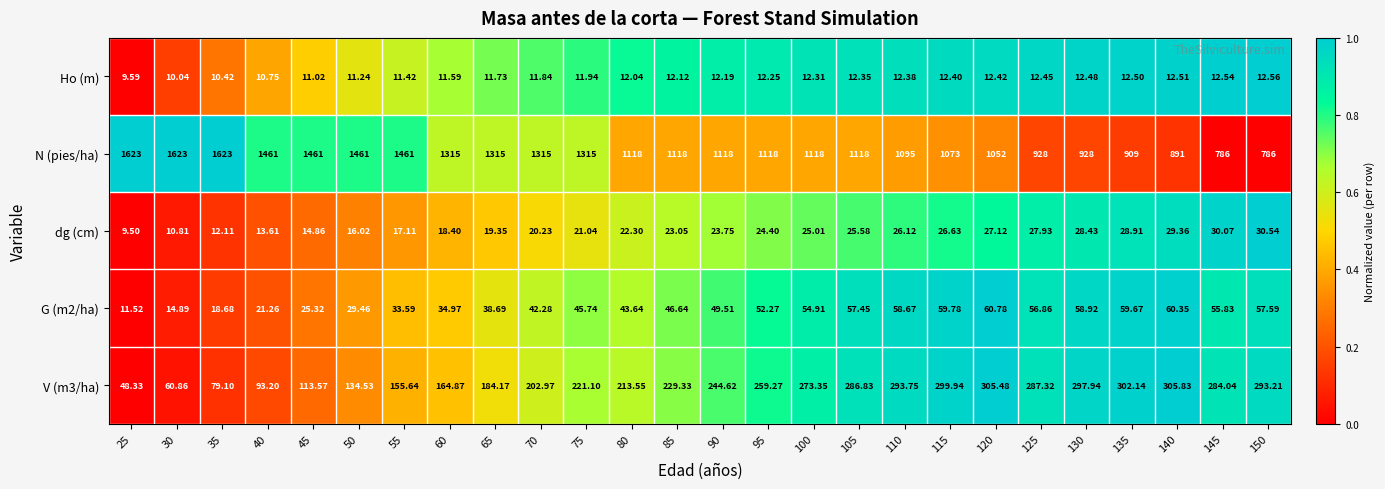

What is the difference between the highest and lowest values at 80?

1106.0